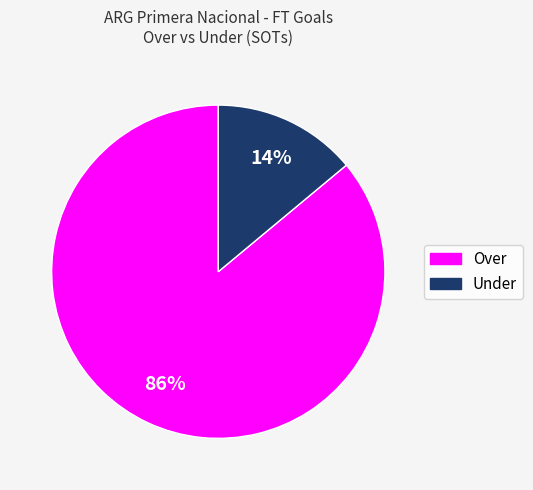

What percentage is the Under slice, to the nearest percent?

14%